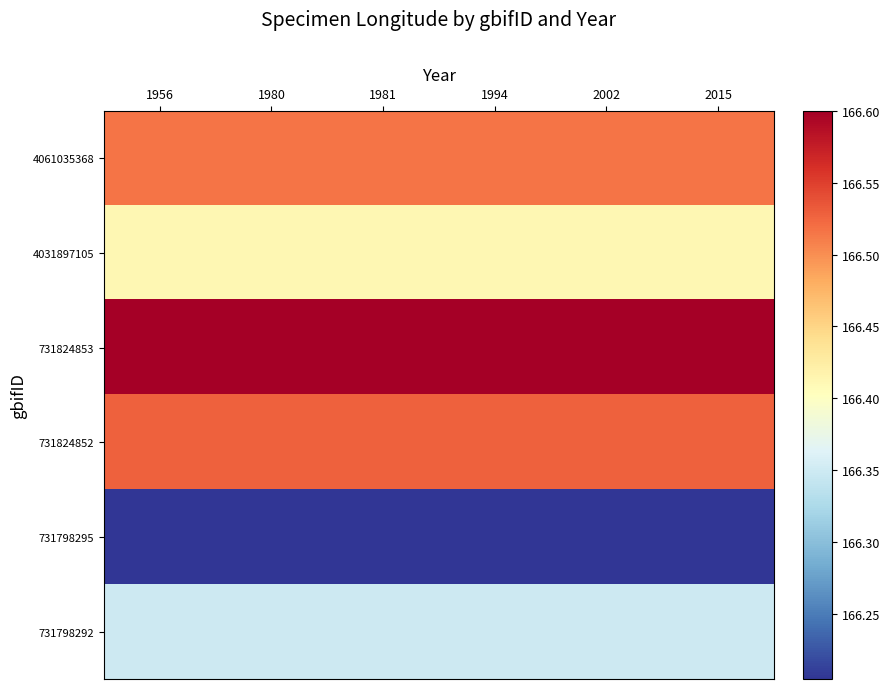

List the series in order of their peak value, highest first.

731824853, 731824852, 4061035368, 4031897105, 731798292, 731798295